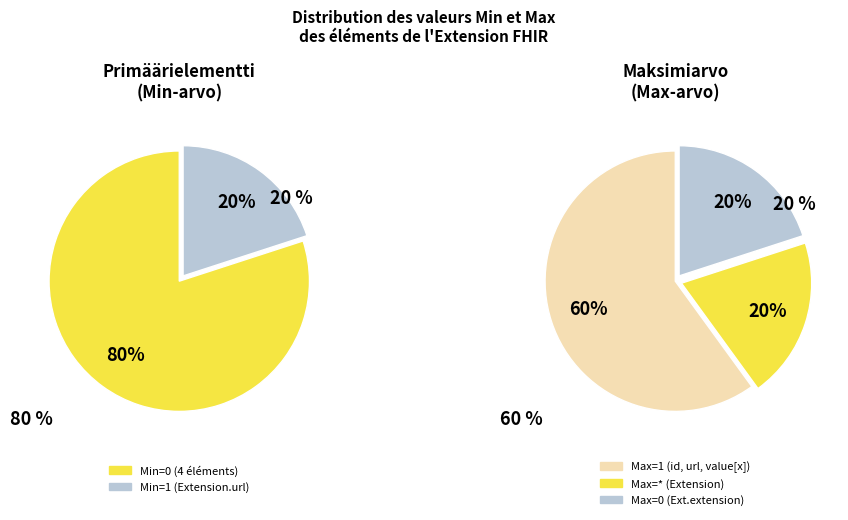

Which category has the smallest portion of the pie?

Extension